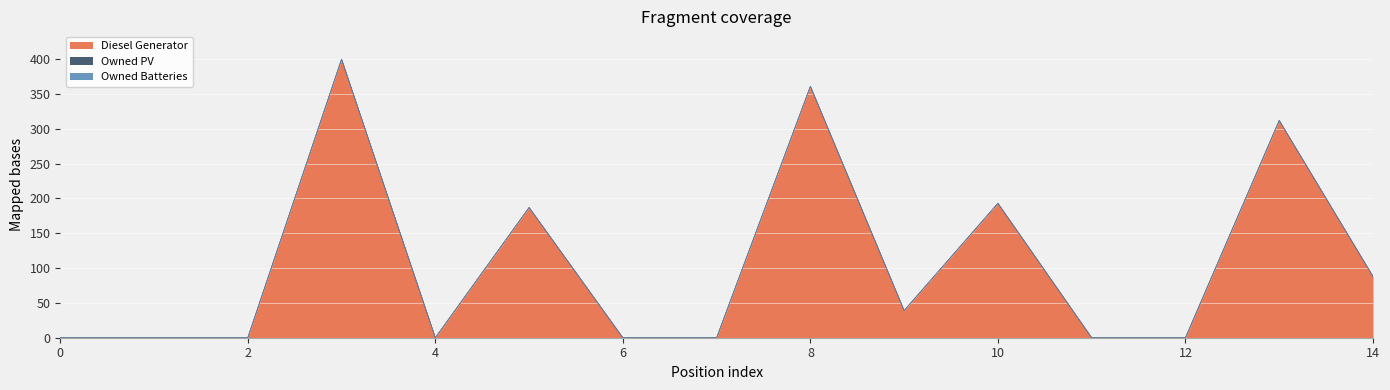

At how many categories does at least one series exceed 235?

3